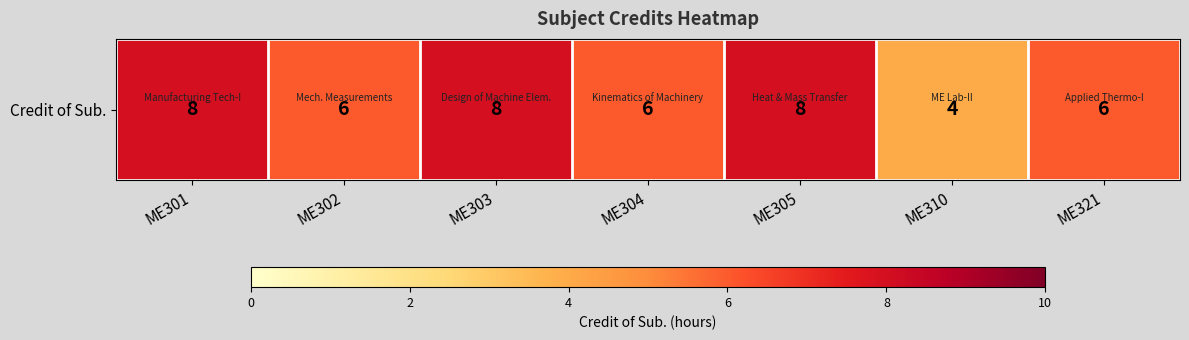

Approximately how many times larger is the value at ME305 compared to ME302?

1.3